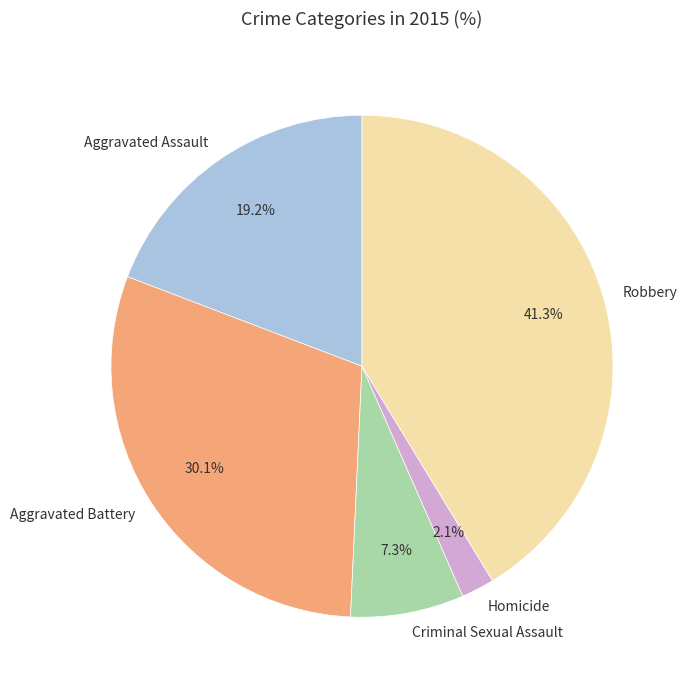

Does any single category account for the majority?

No